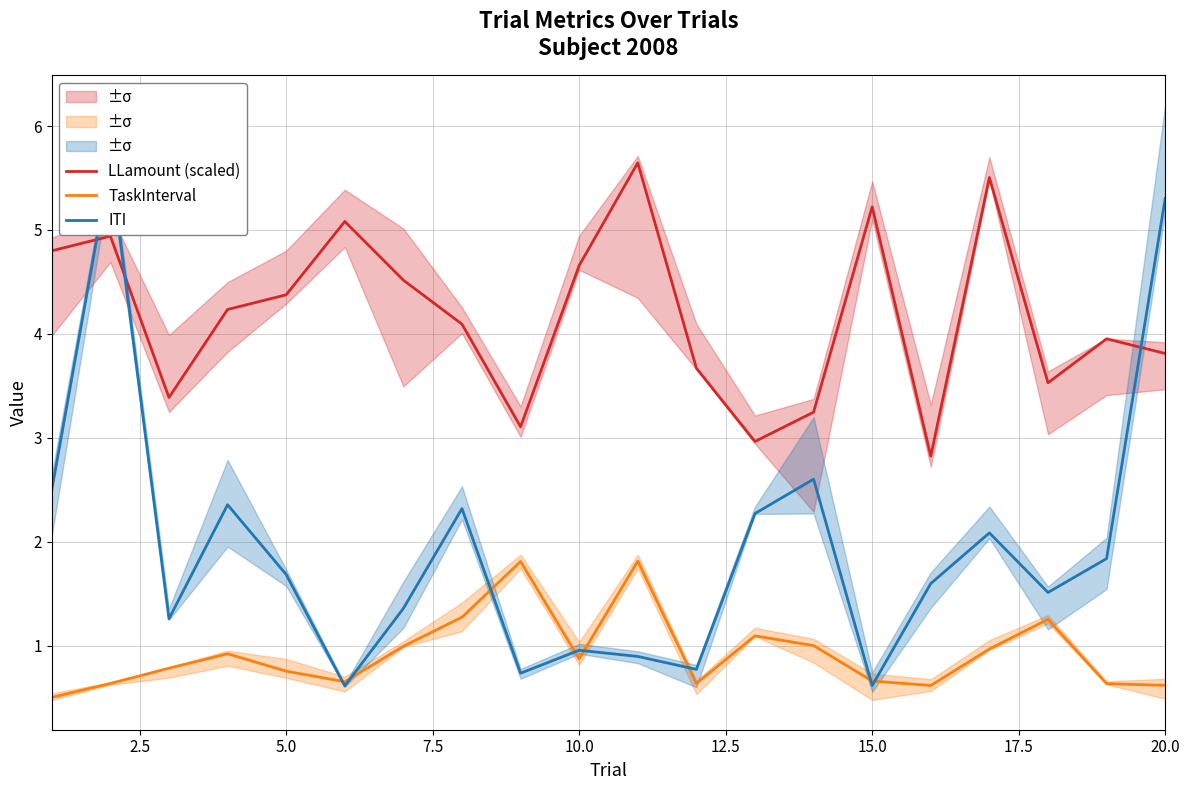

How many data points does each series have?

20